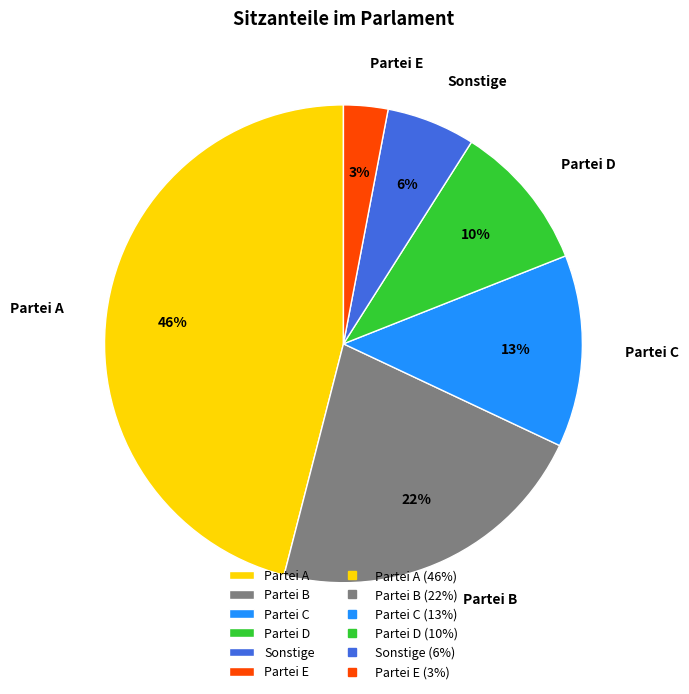

To the nearest percent, what is the difference between the largest and smallest slice percentages?

43%